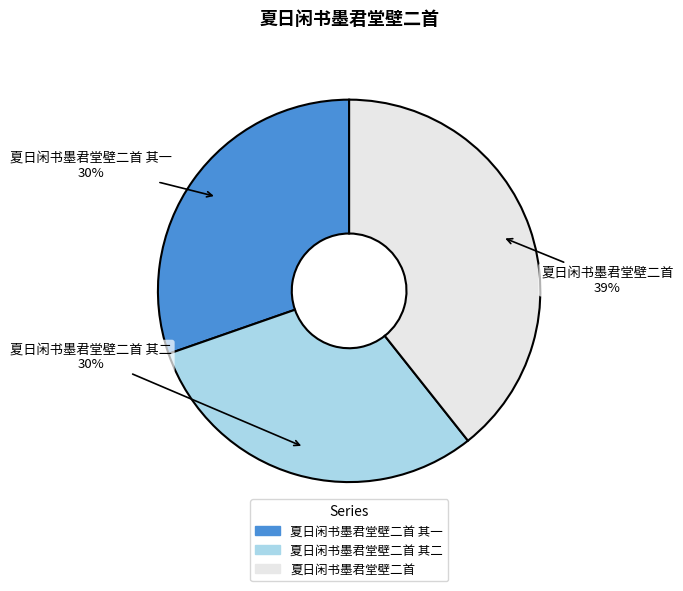

Does any single category account for the majority?

No